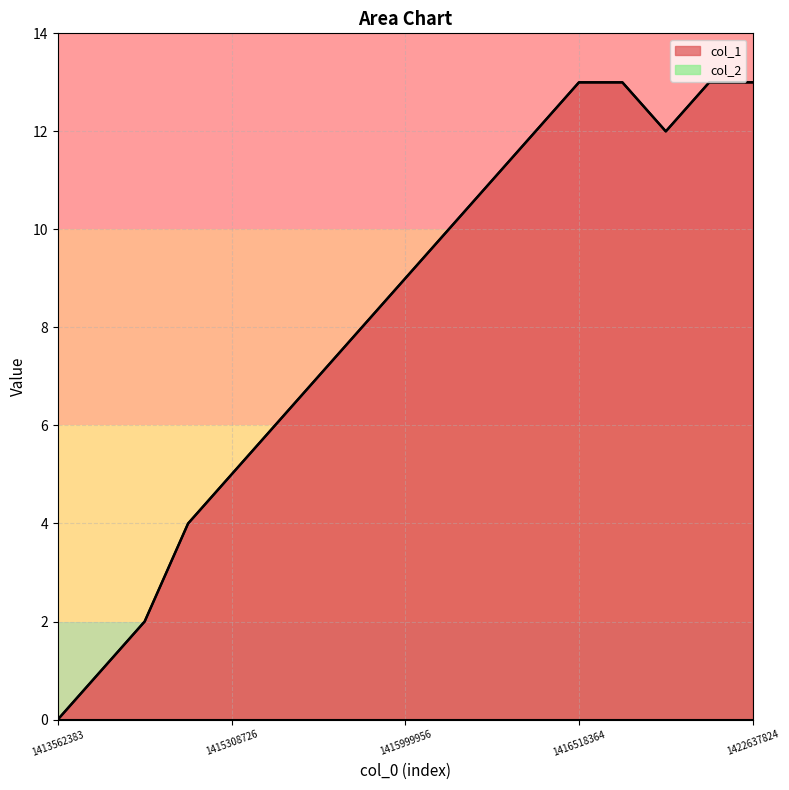

True or false: the data has more than 0 interior local peaks.

False